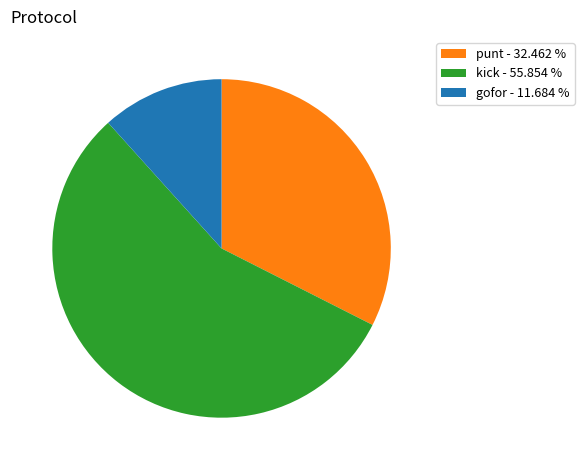

Is the sum of gofor - 11.684 % and kick - 55.854 % greater than half?

Yes